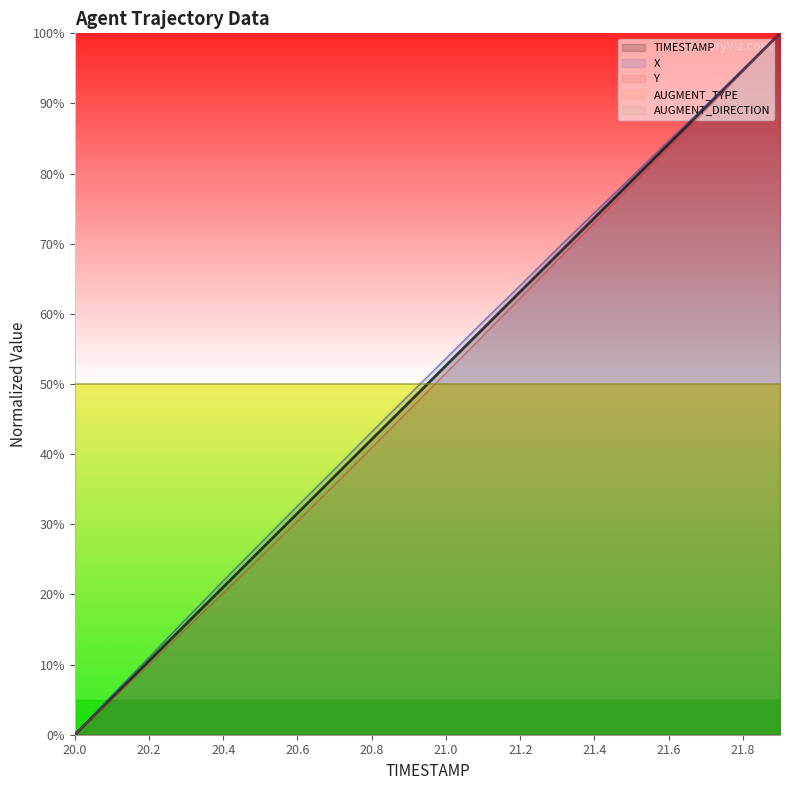

What is the value of the X point at the 5th from the left?

22.0